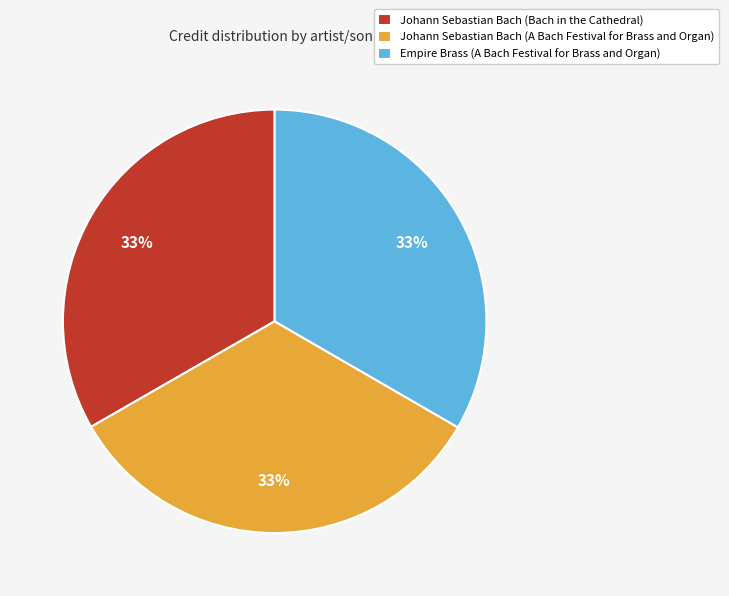

Approximately how many times larger is the value at Johann Sebastian Bach (Bach in the Cathedral) compared to Empire Brass (A Bach Festival for Brass and Organ)?

1.0